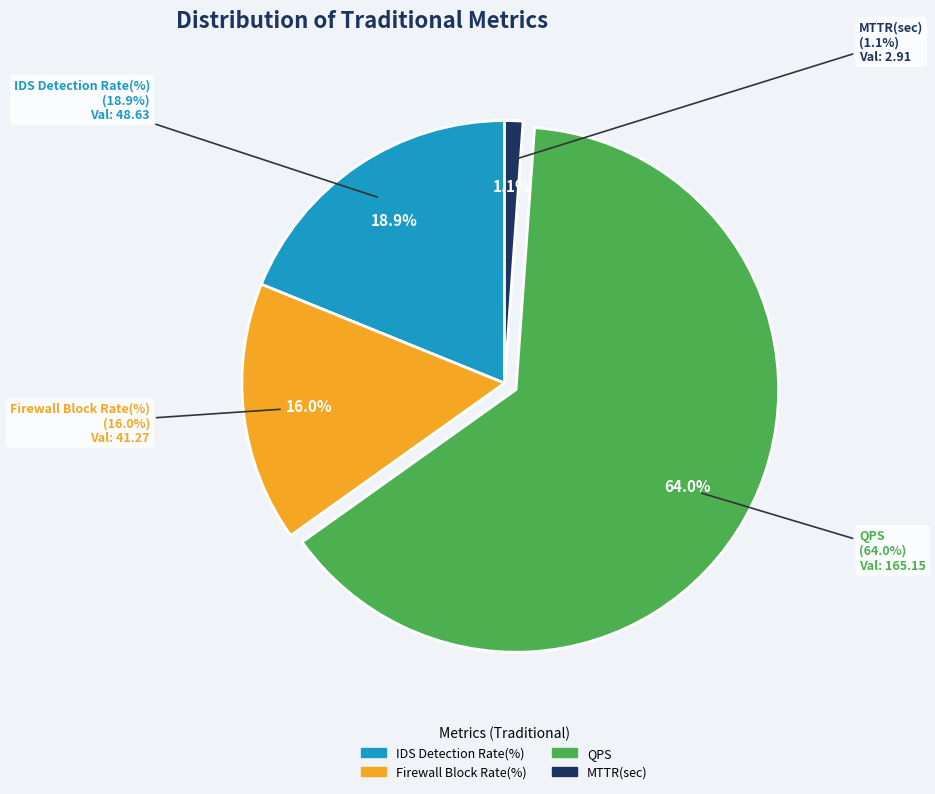

Is IDS Detection Rate(%) the majority of the pie?

No